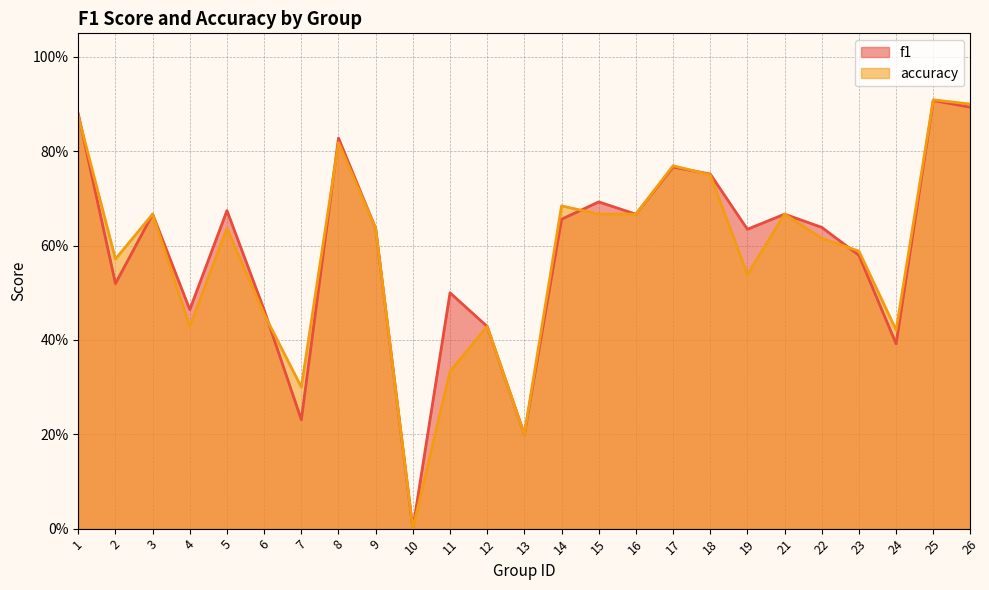

Which category has the lowest value in the accuracy series?

10